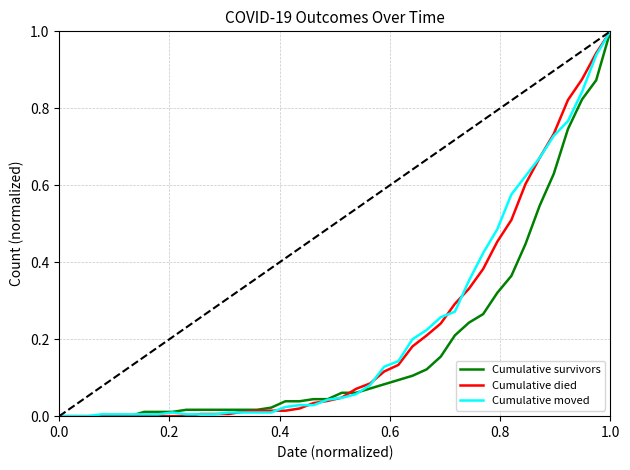

What is the maximum value shown in the chart?

1.0